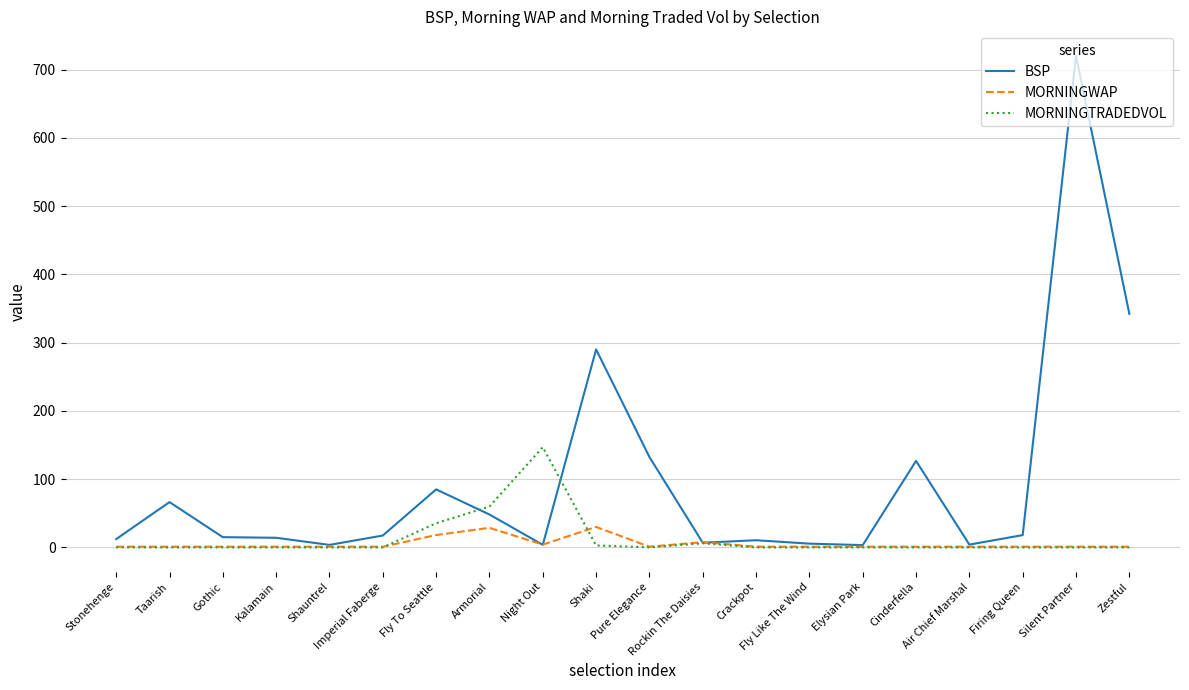

Which series has the largest total across all categories?

BSP